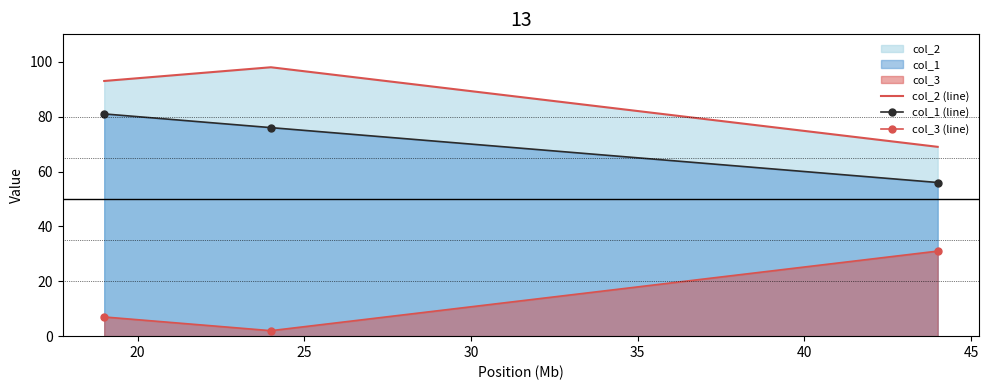

Reading left to right, list all the values displayed in this chart.

col_2 (line): 93	98	69
col_1 (line): 81	76	56
col_3 (line): 7	2	31